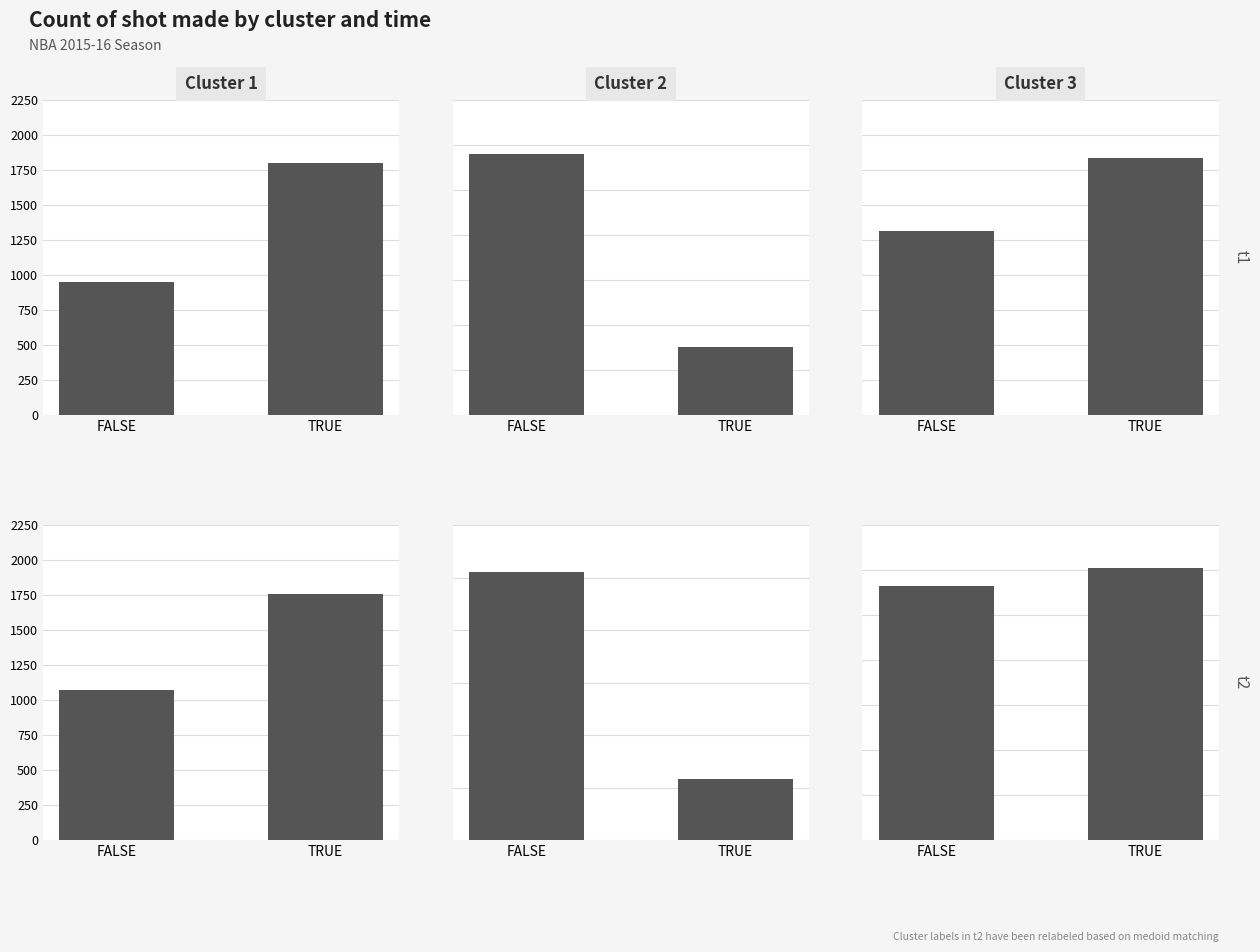

Between FALSE and TRUE, which series saw the biggest shift?

Cluster 1